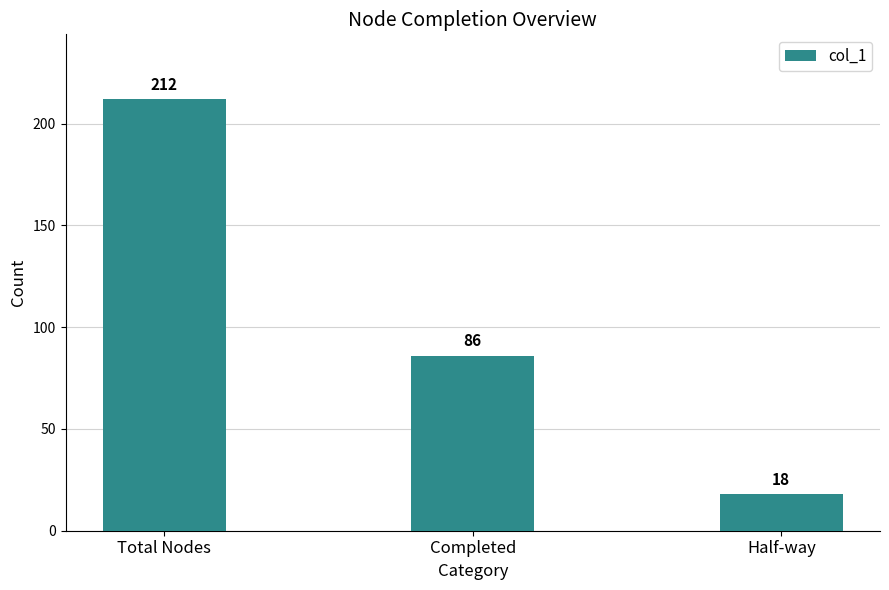

Is it true that the value at Half-way is 27?

False